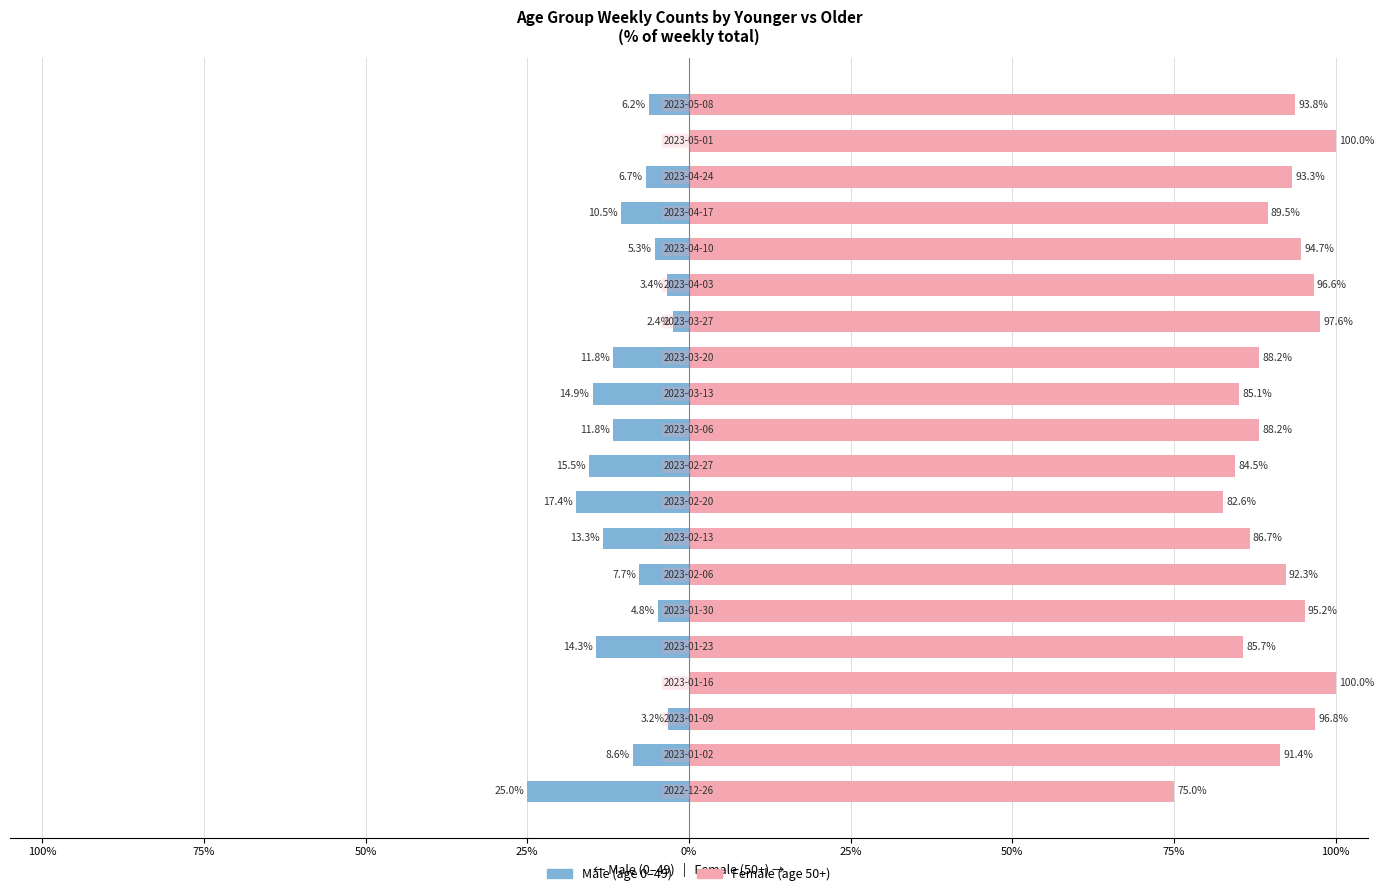

List the series in order of their peak value, highest first.

Female (50+), Male (0-49)